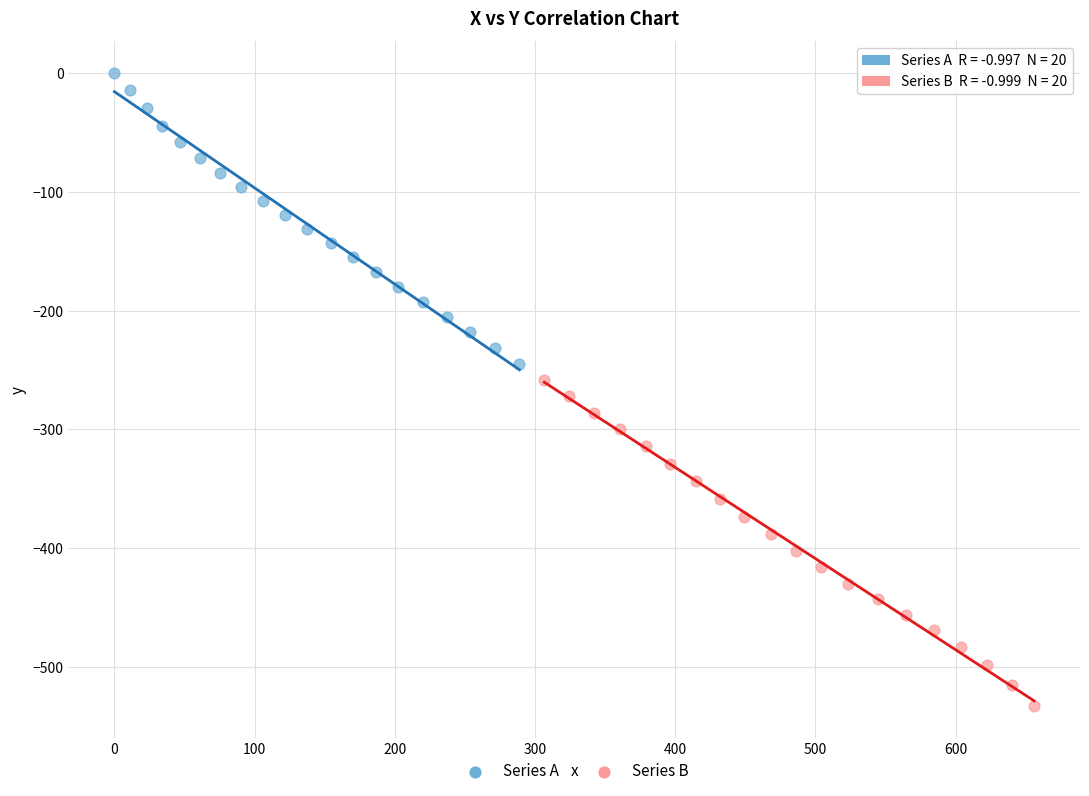

Which series has the largest Y range (max minus min)?

Series B